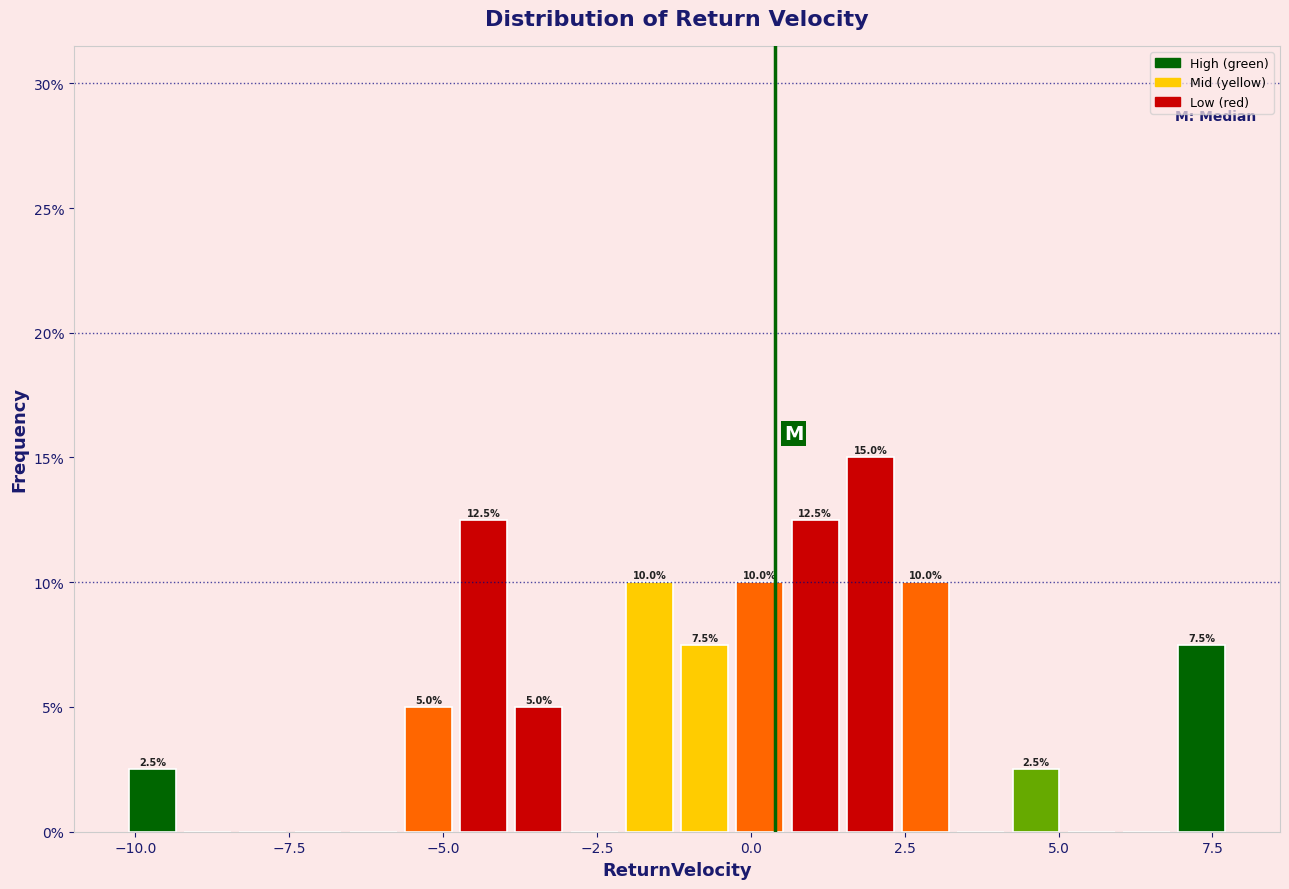

Read against the x-axis, roughly where is the centre of the tallest bar?

2.0